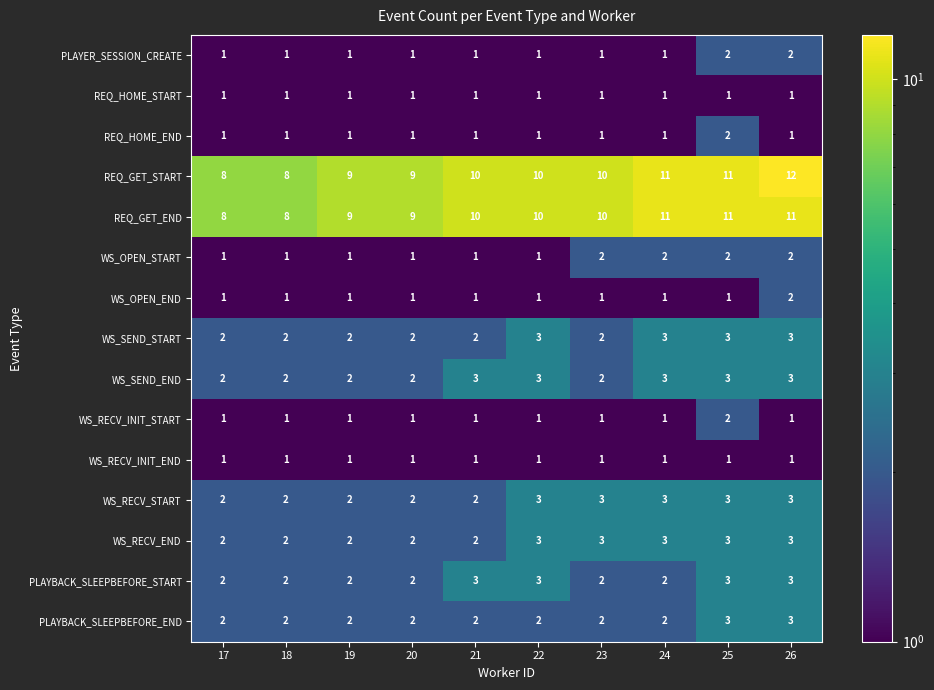

What is the sum of the REQ_GET_END values at 21 and 23?

20